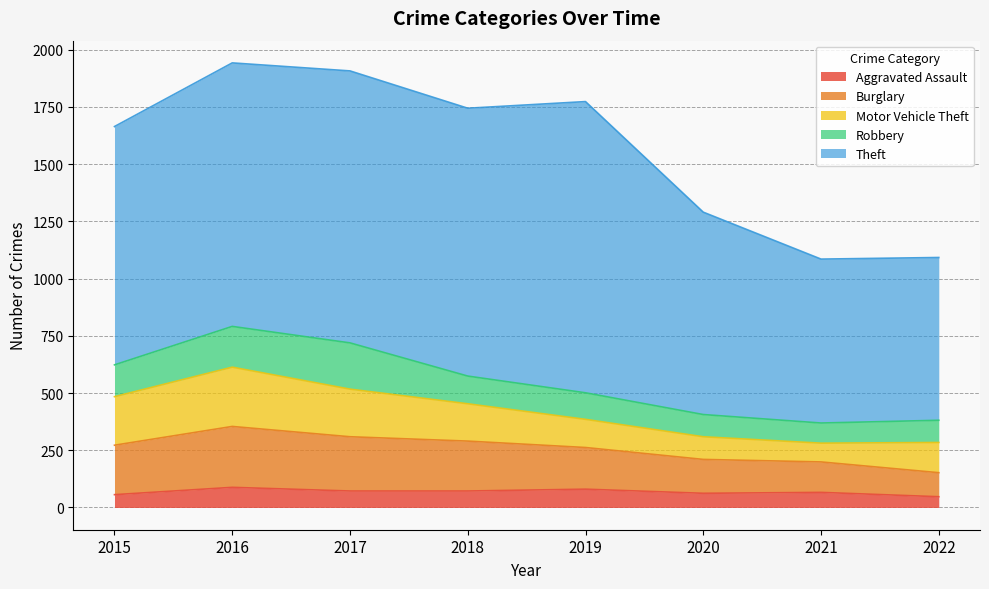

What is the minimum value for Aggravated Assault?

47